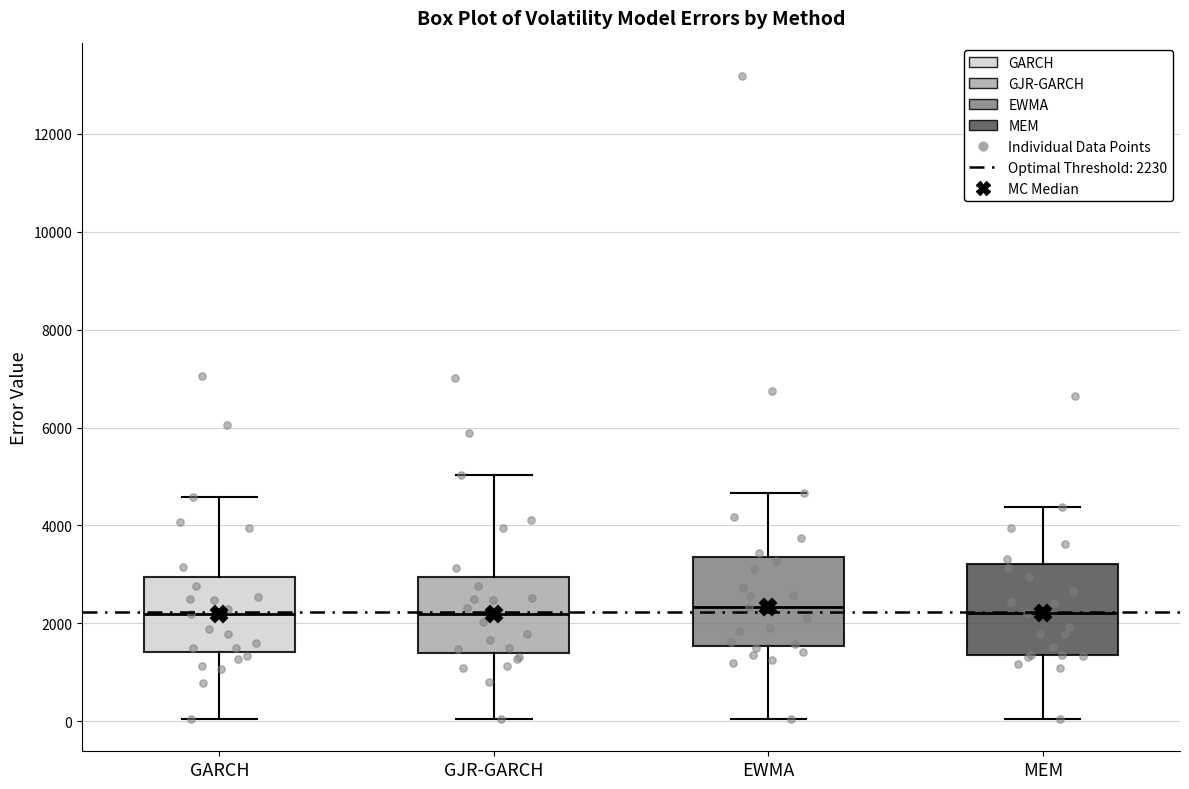

Where is the lower edge of the box for MEM on the y-axis? The values are not printed on the chart, so give them approximately, as read against the axis.

1400